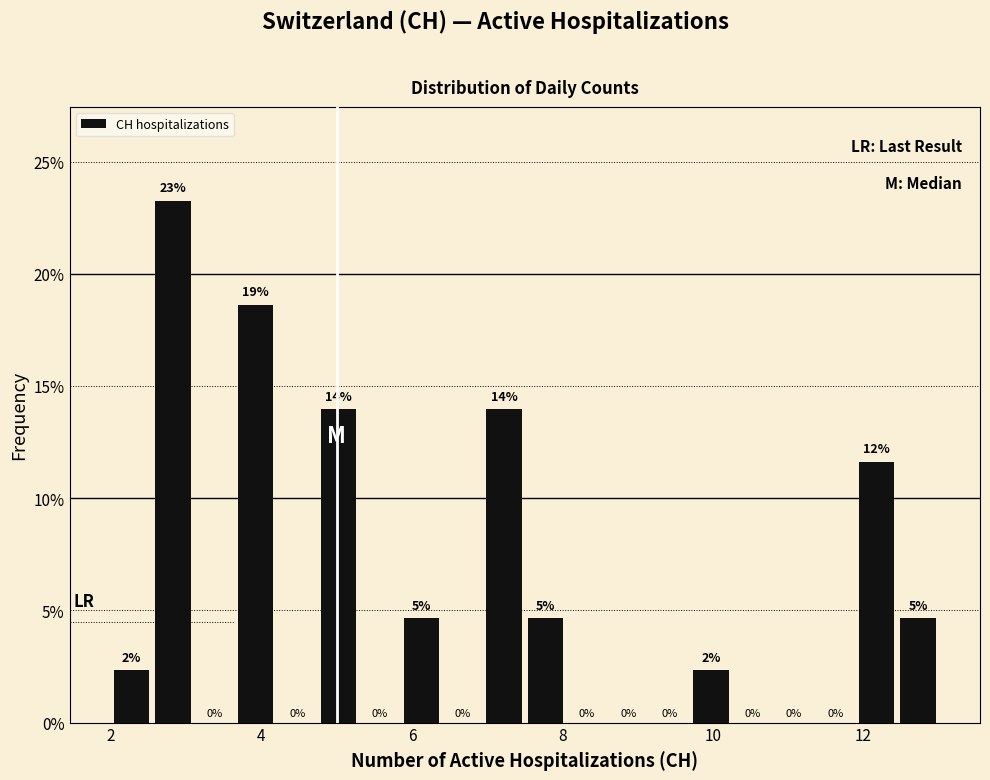

Around what value on the x-axis is the tallest bar? Give the approximate position of its centre, as read against the axis.

2.8